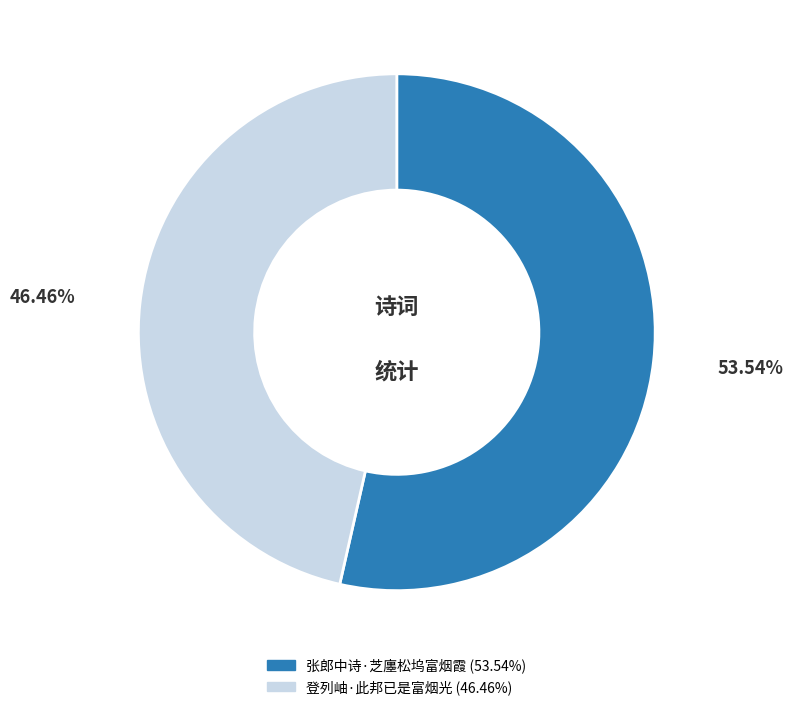

Combined, what portion of the pie is 张郎中诗·芝廛松坞富烟霞 and 登列岫·此邦已是富烟光?

100.0%